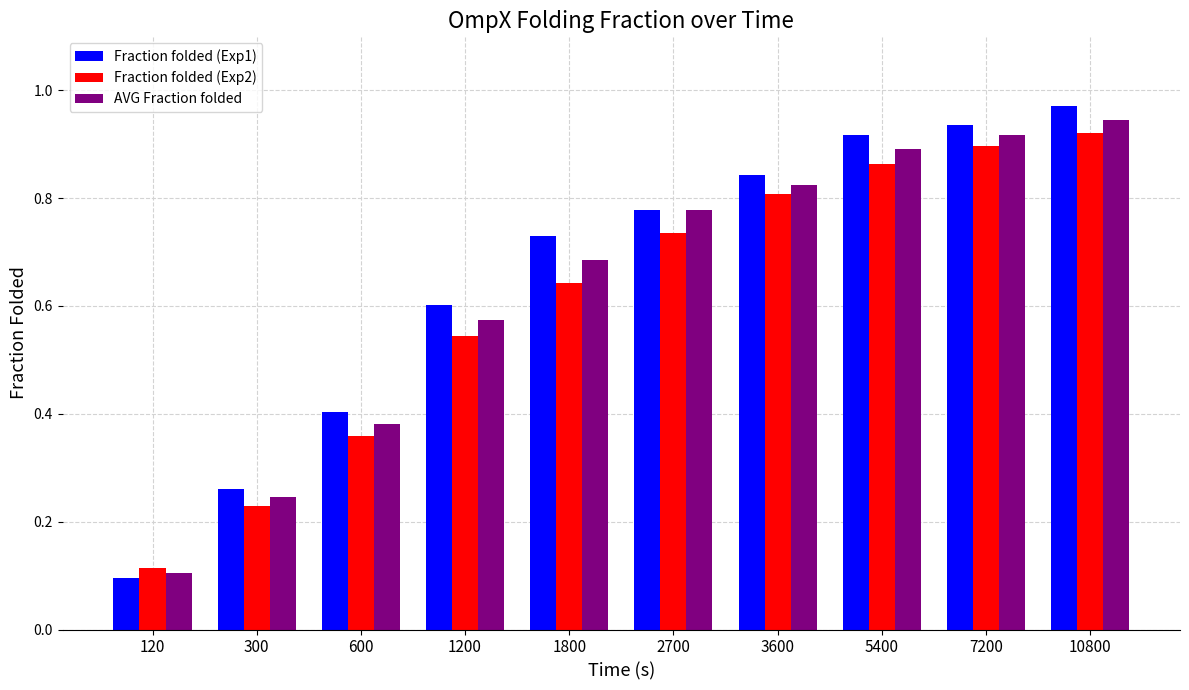

Between 1200 and 5400, which series saw the biggest shift?

Fraction folded (Exp2)